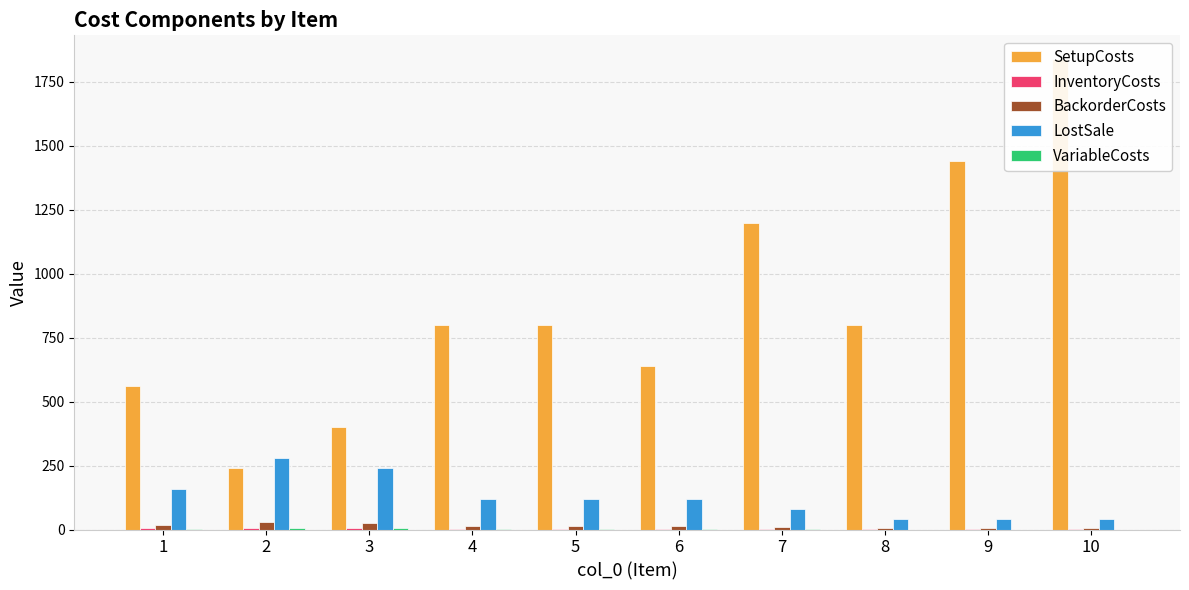

How many data points does each series have?

10